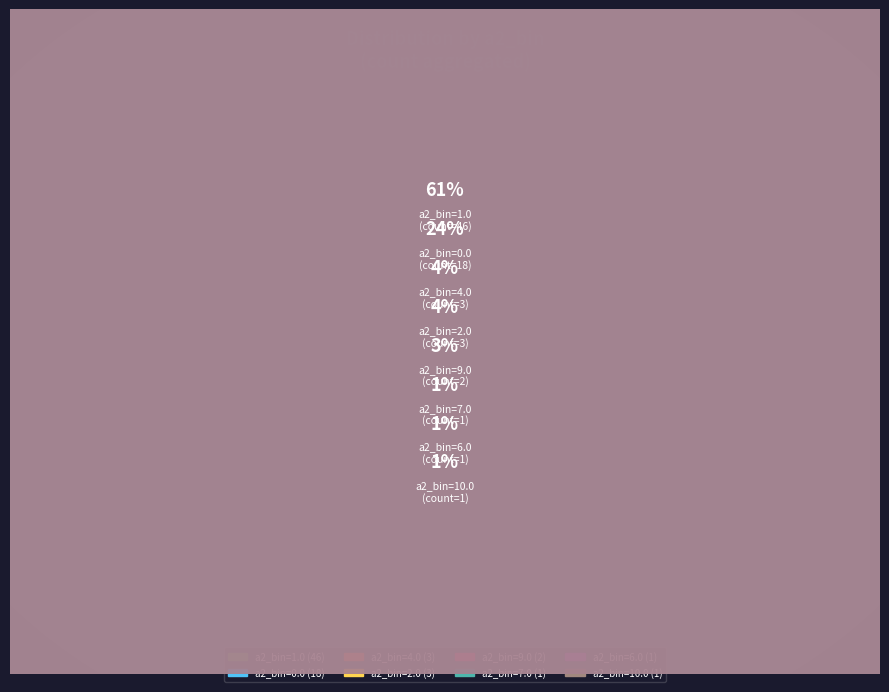

What is the largest slice in the pie chart?

a2_bin=1.0